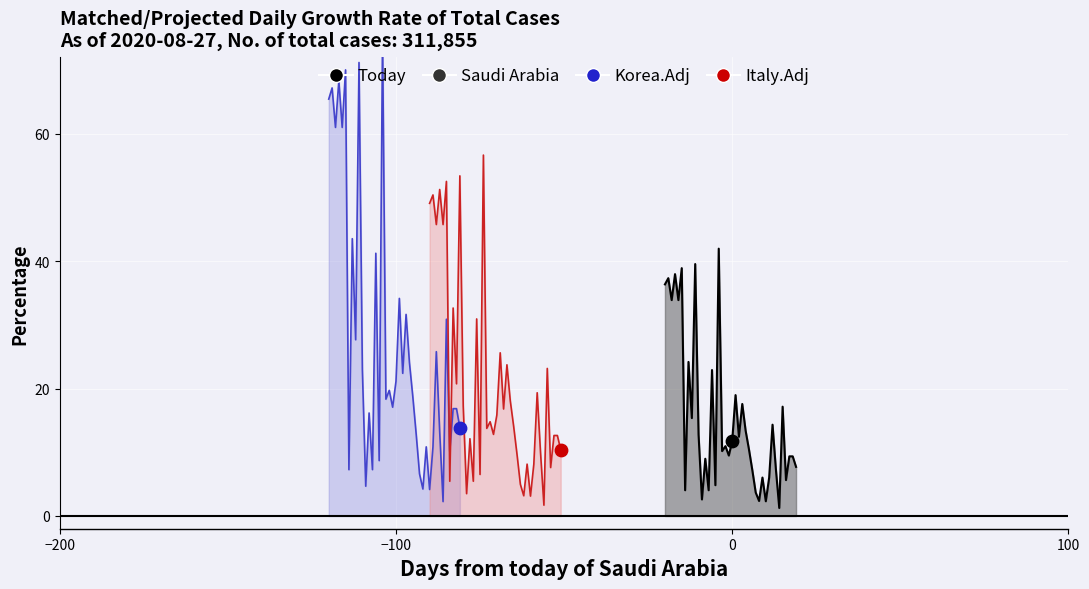

What are all the series names shown in the legend?

Saudi Arabia, Korea.Adj, Italy.Adj